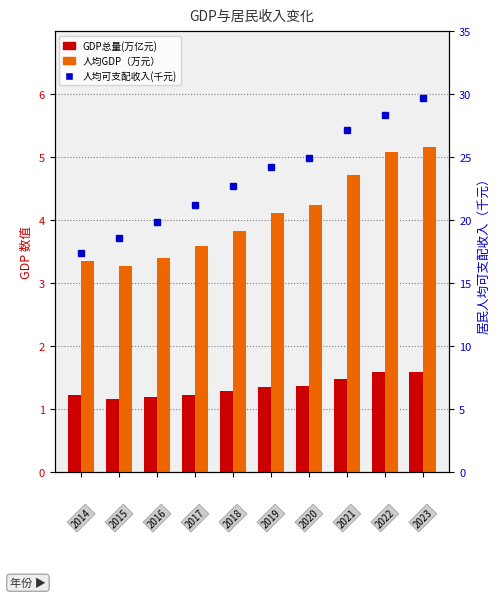

The value of GDP总量(万亿元) at 4 is 2.3. True or false?

False